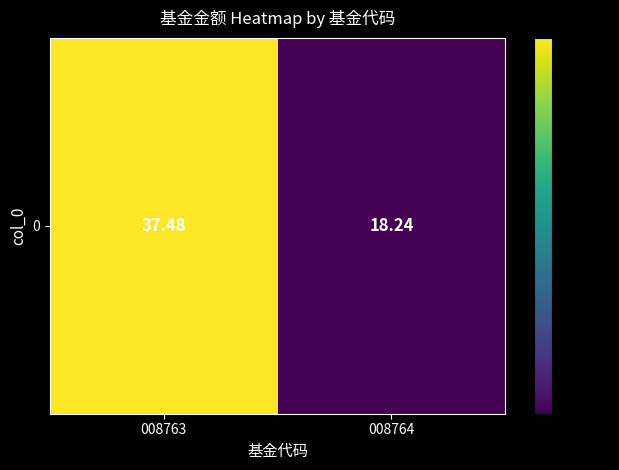

What is the average value?

27.9